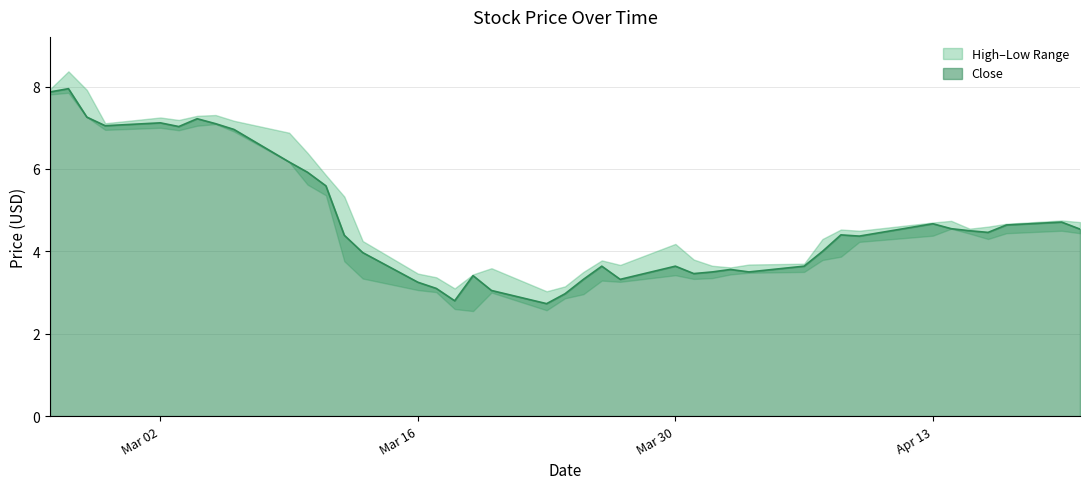

At which category is the sum across all series the highest?

2020-02-26